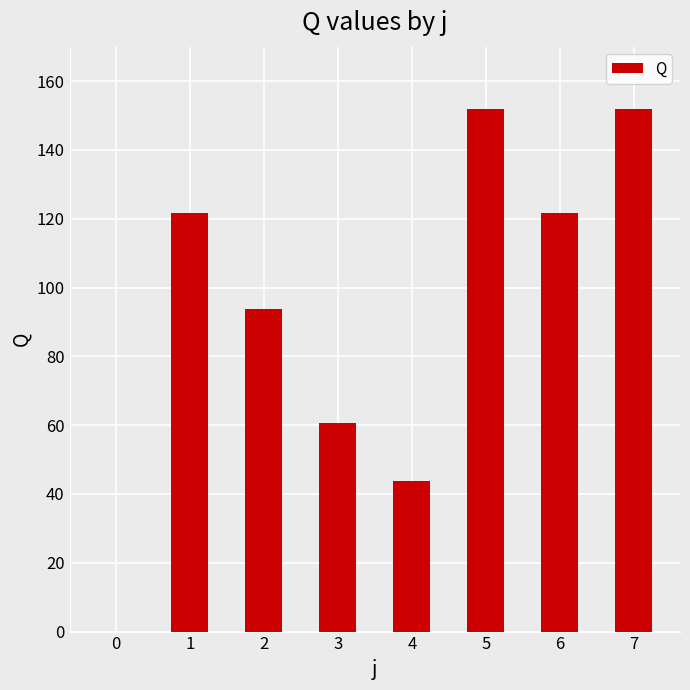

Reading left to right, what are all the values shown in this chart?

0=0.0	1=121.8	2=93.8	3=60.6	4=43.8	5=152.0	6=121.8	7=152.0